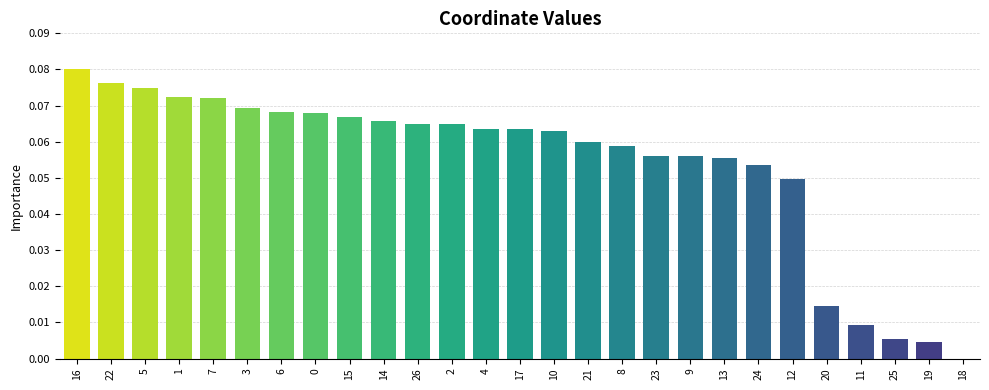

Which label corresponds to the largest value in the chart?

16